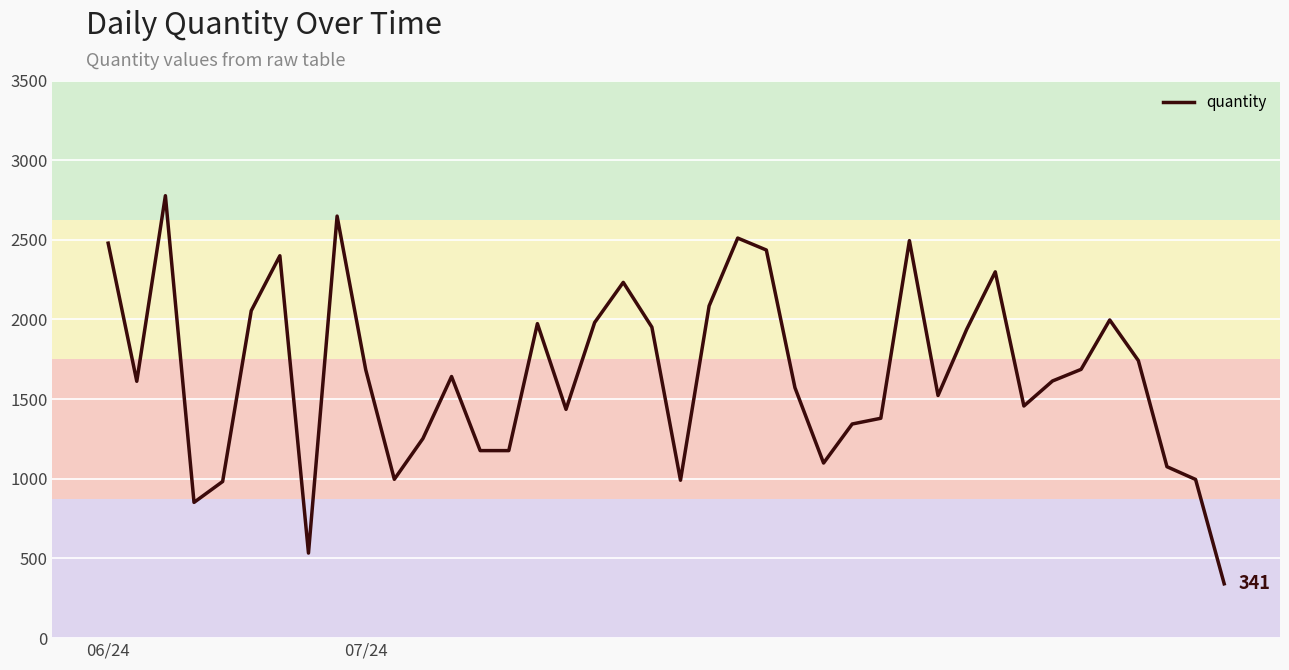

What is the greatest value displayed?

2777